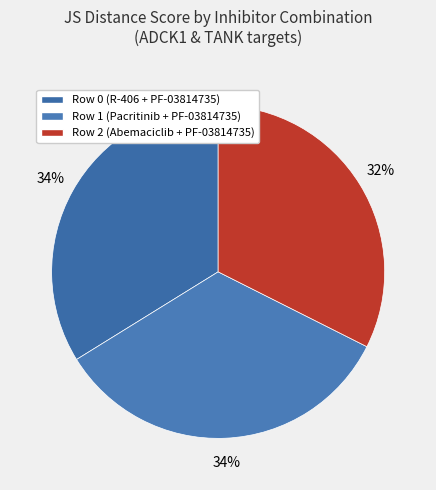

How much of the chart is everything except Row 2 (Abemaciclib + PF-03814735)?

67.6%